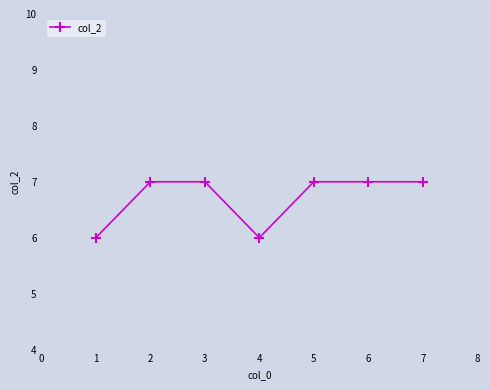

How many categories are shown in the chart?

7